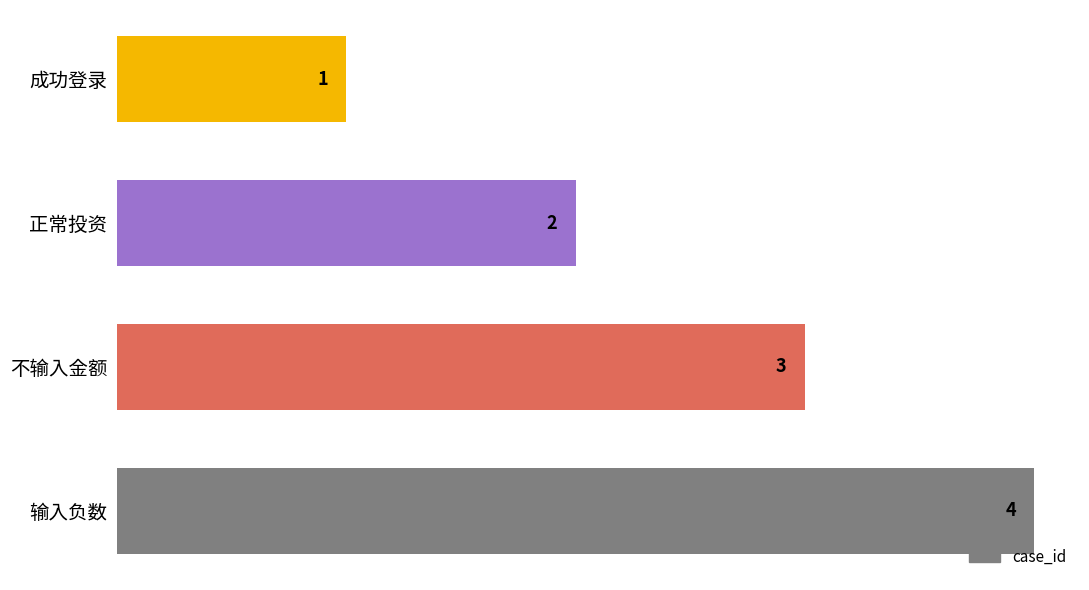

Is it true that the value at 输入负数 is 2?

False